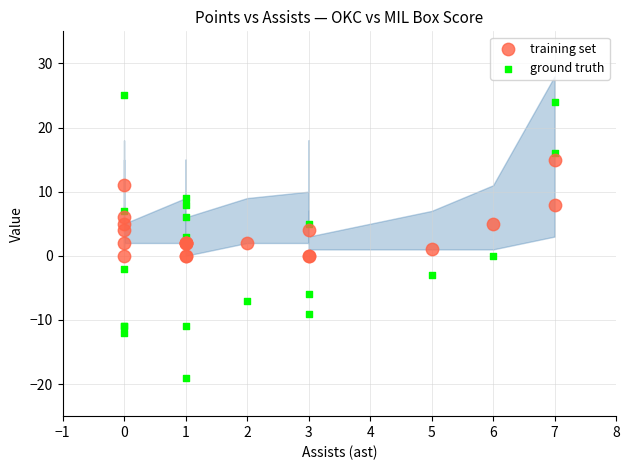

What are all the series names shown in the legend?

training set, ground truth